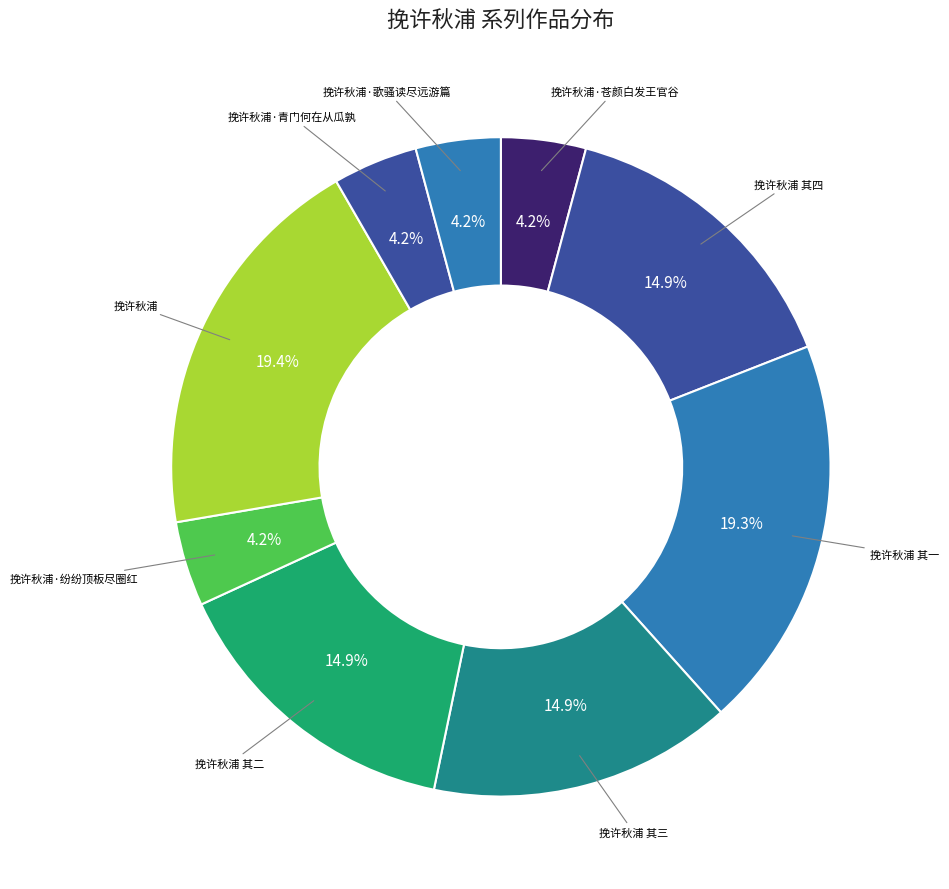

Is it true that 挽许秋浦 其三 is 15% of the pie?

True